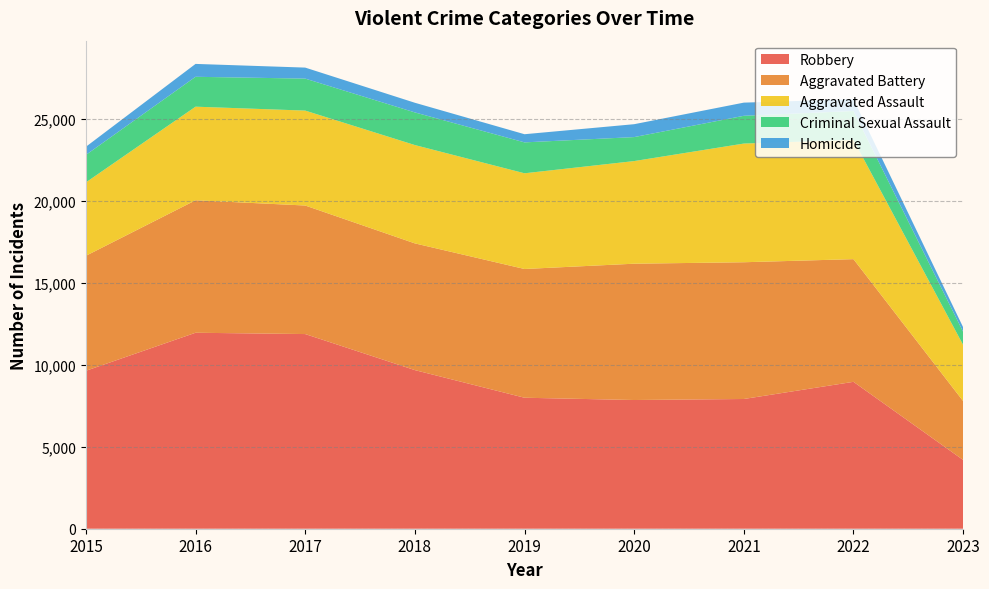

Reading left to right, what are all the values shown in this chart?

Aggravated Assault: 4480	5712	5793	6001	5841	6263	7243	7277	3429
Aggravated Battery: 7018	8085	7845	7734	7857	8319	8346	7487	3593
Criminal Sexual Assault: 1678	1824	1952	1992	1886	1464	1694	1763	796
Homicide: 496	786	672	589	498	787	804	717	281
Robbery: 9638	11960	11880	9680	7994	7855	7917	8965	4197